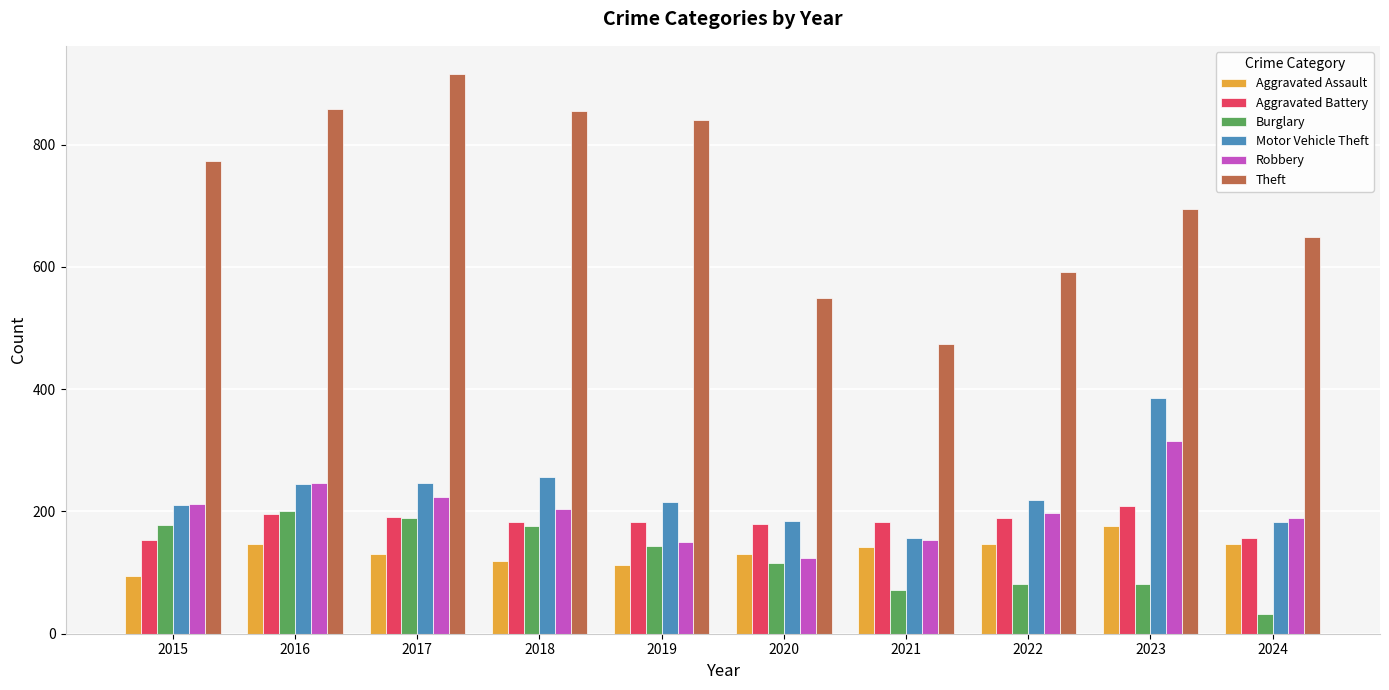

What is the sum of the Burglary values at 2023 and 2015?

259